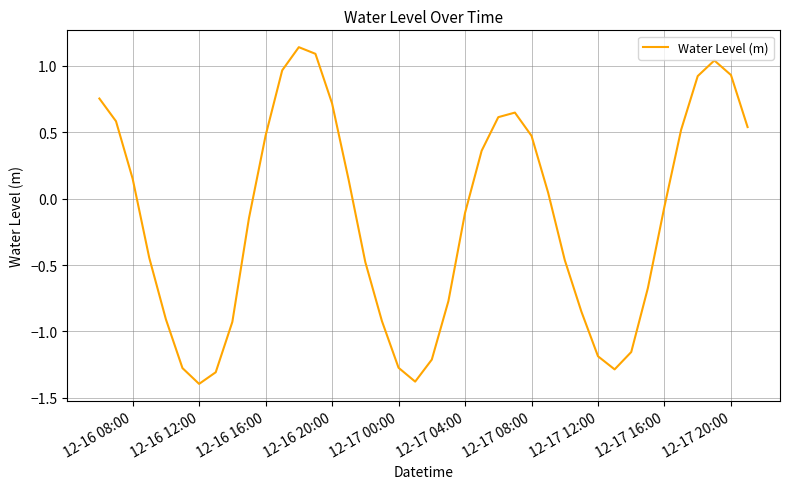

What is the minimum value shown in the chart?

-1.4